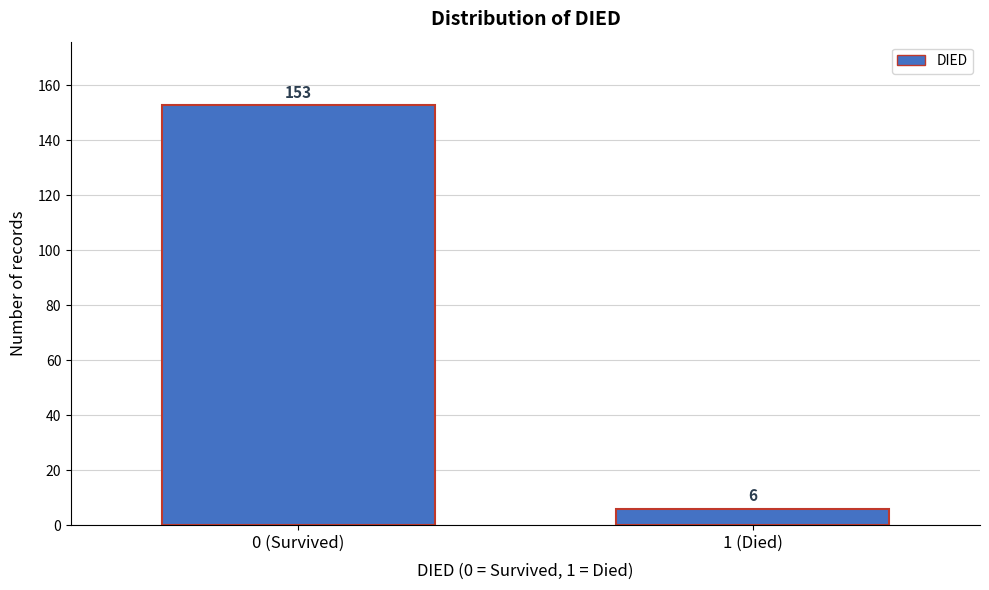

Reading right to left, transcribe all the data shown in this chart.

6	153